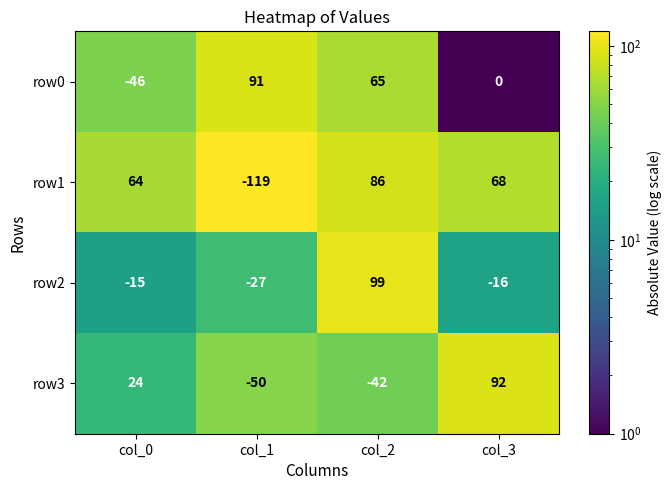

What is the average value of the row1 series?

25